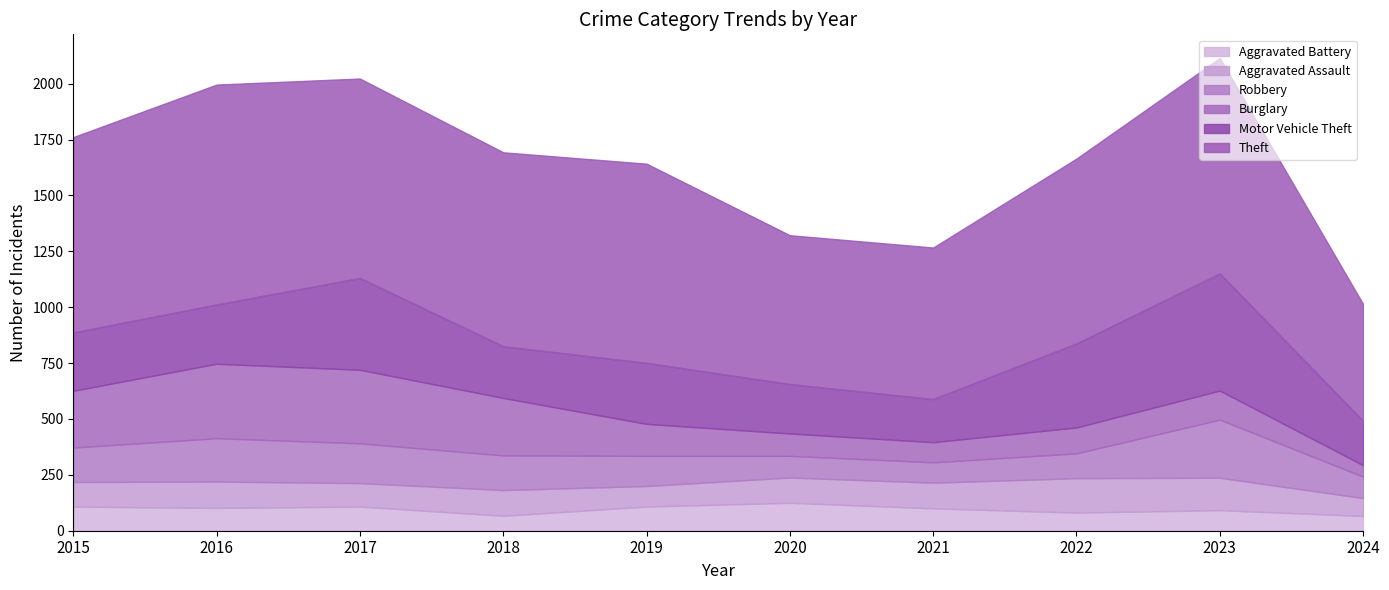

What is the difference between the highest and lowest values at 2018?

801